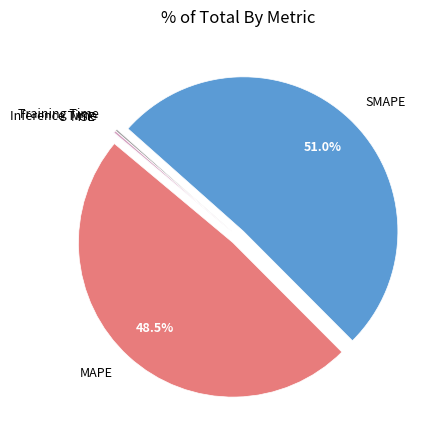

What percentage is NOT represented by MAPE?

51.5%